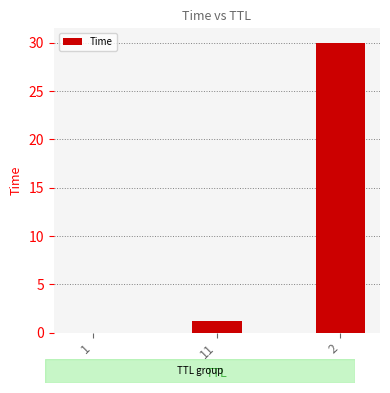

What is the sum of all values?

31.2